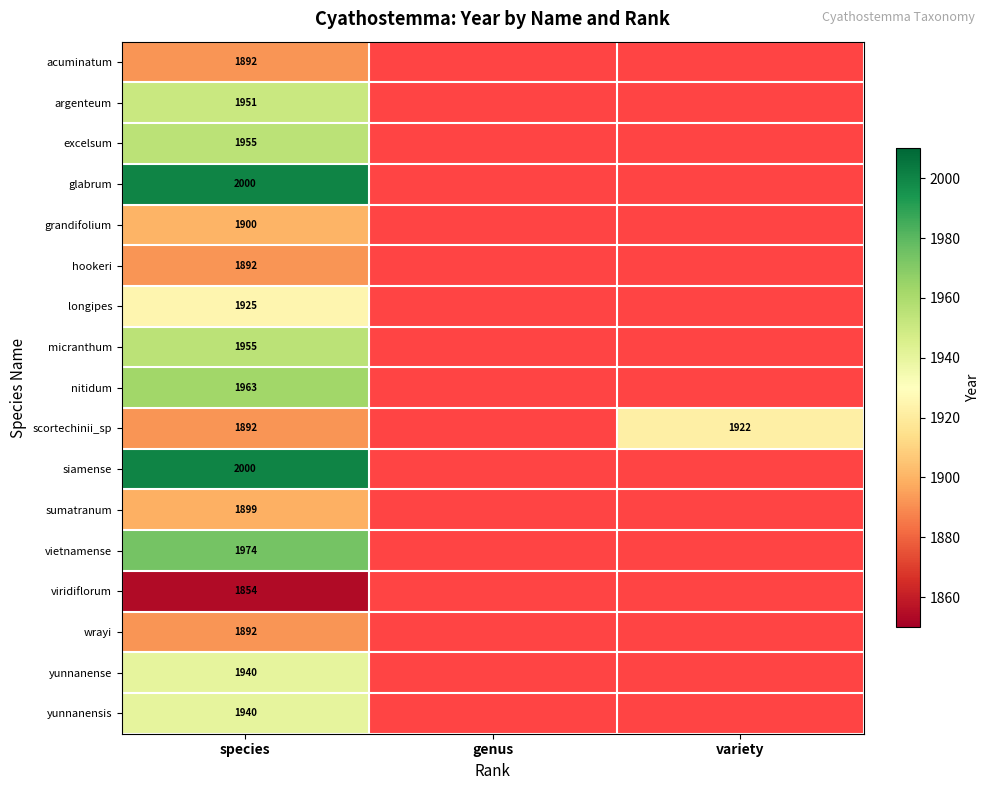

The value of vietnamense at species is 1974. True or false?

True